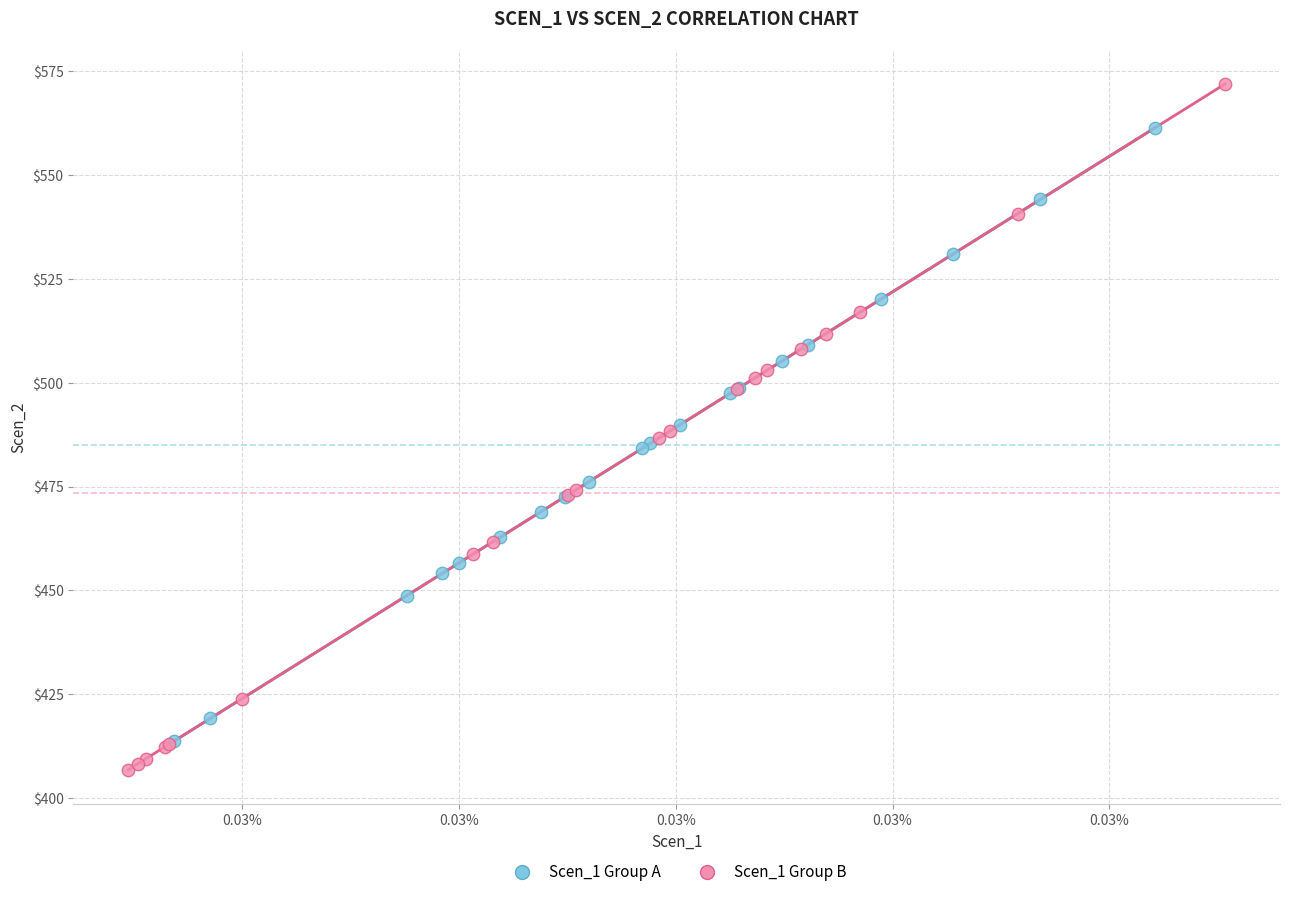

Which series contains the lowest Y value?

Scen_1 Group B